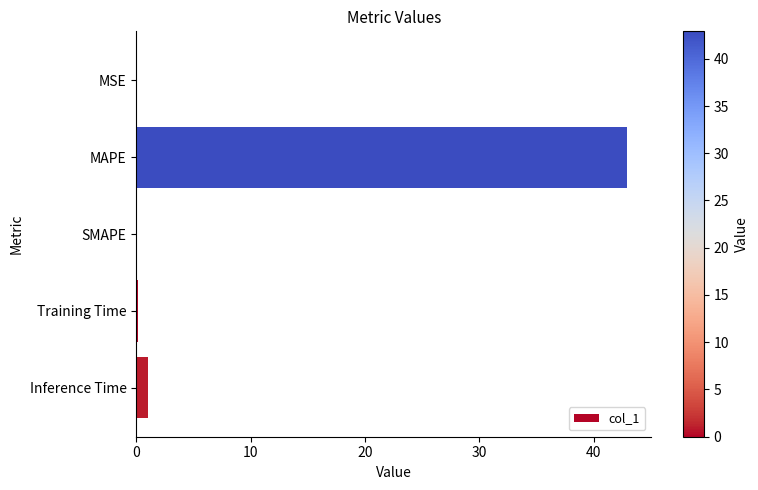

Where is the data nearest to the value 21?

Inference Time